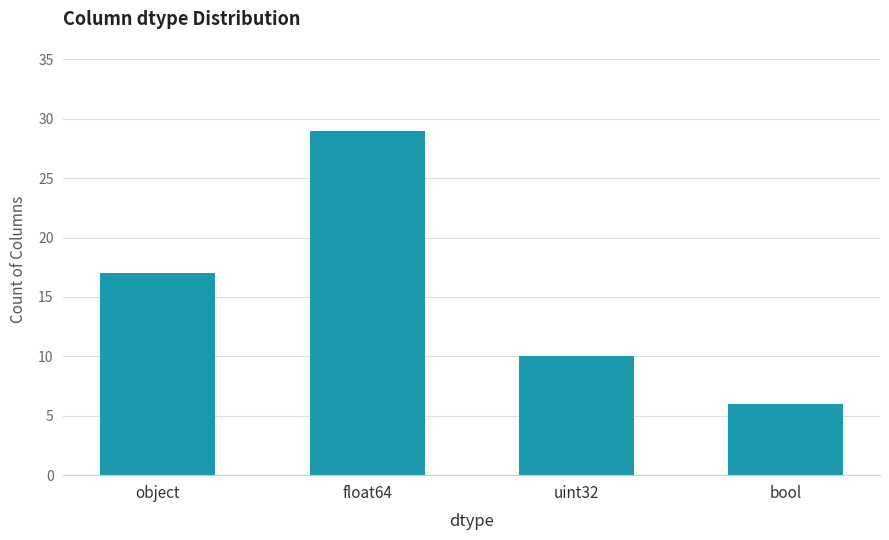

How many values are below 17?

2